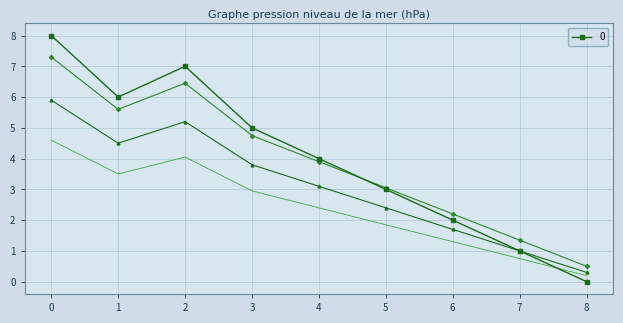

True or false: there are more than 0 points higher than both neighbors.

True